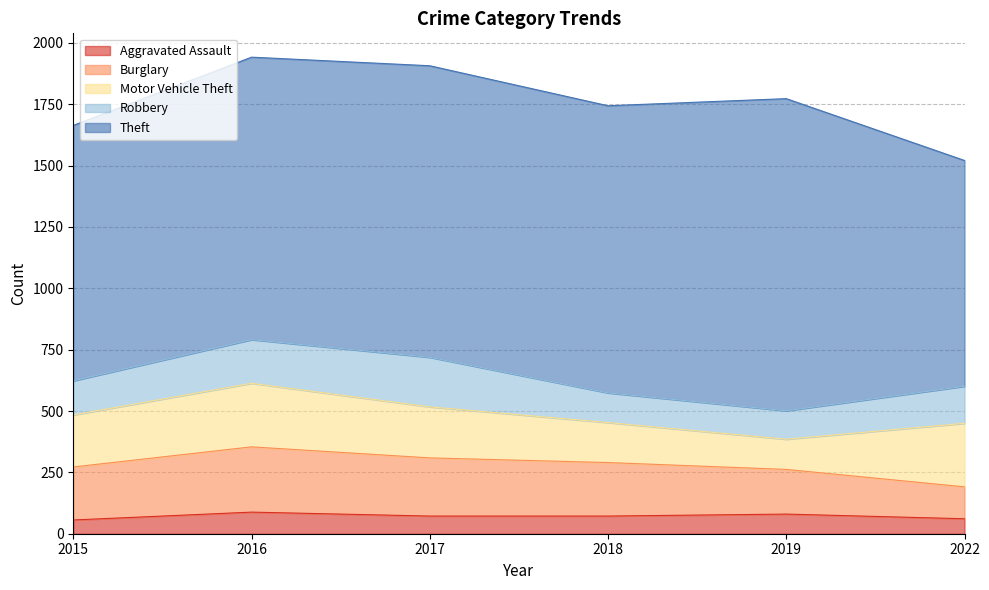

True or false: Theft and Robbery cross at least once.

False